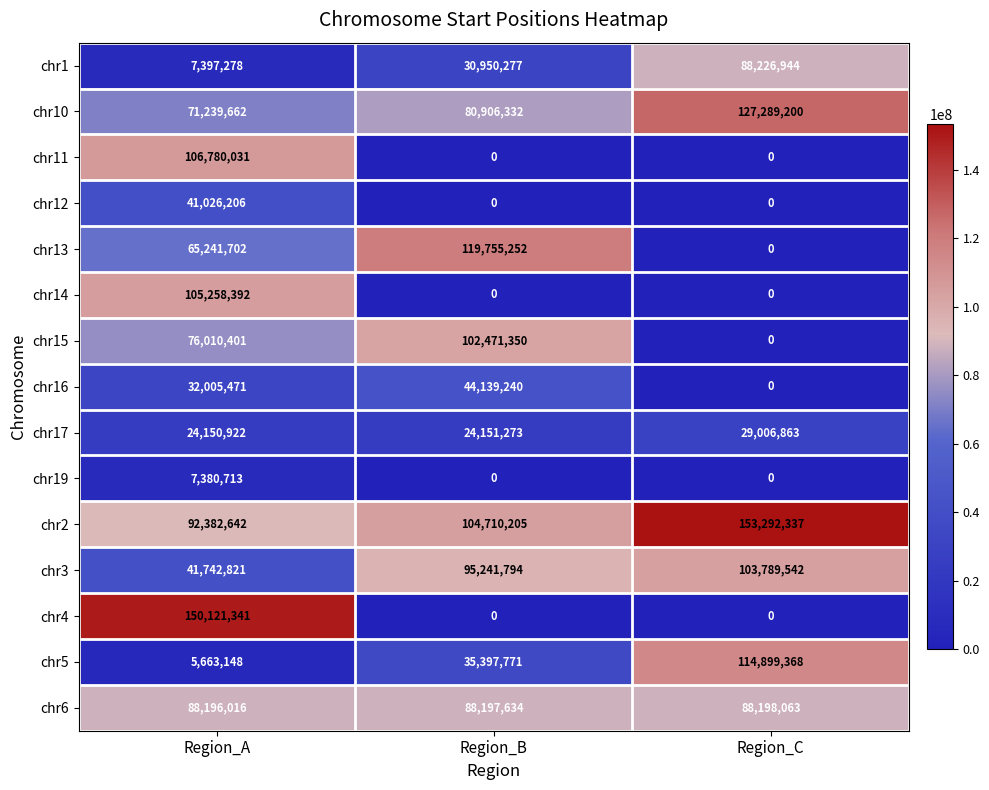

The value of chr5 at Region_C is 78157269. True or false?

False